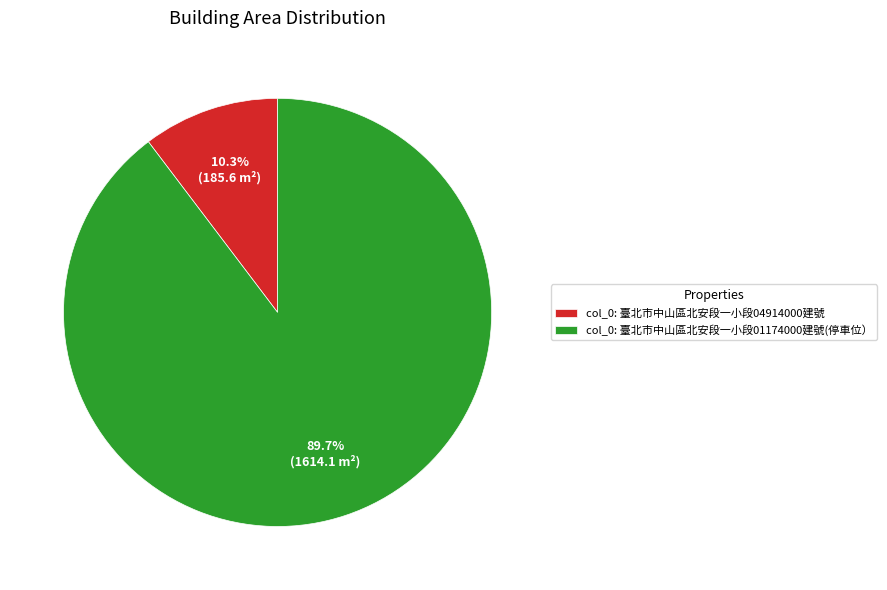

To the nearest percent, what is the average slice percentage?

50%